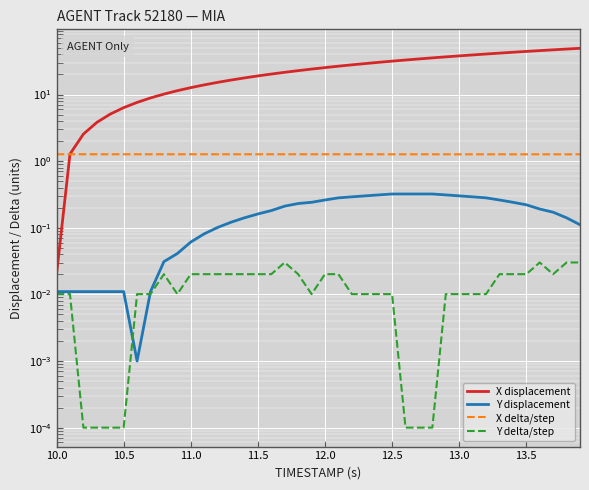

How many distinct data groups are displayed?

4